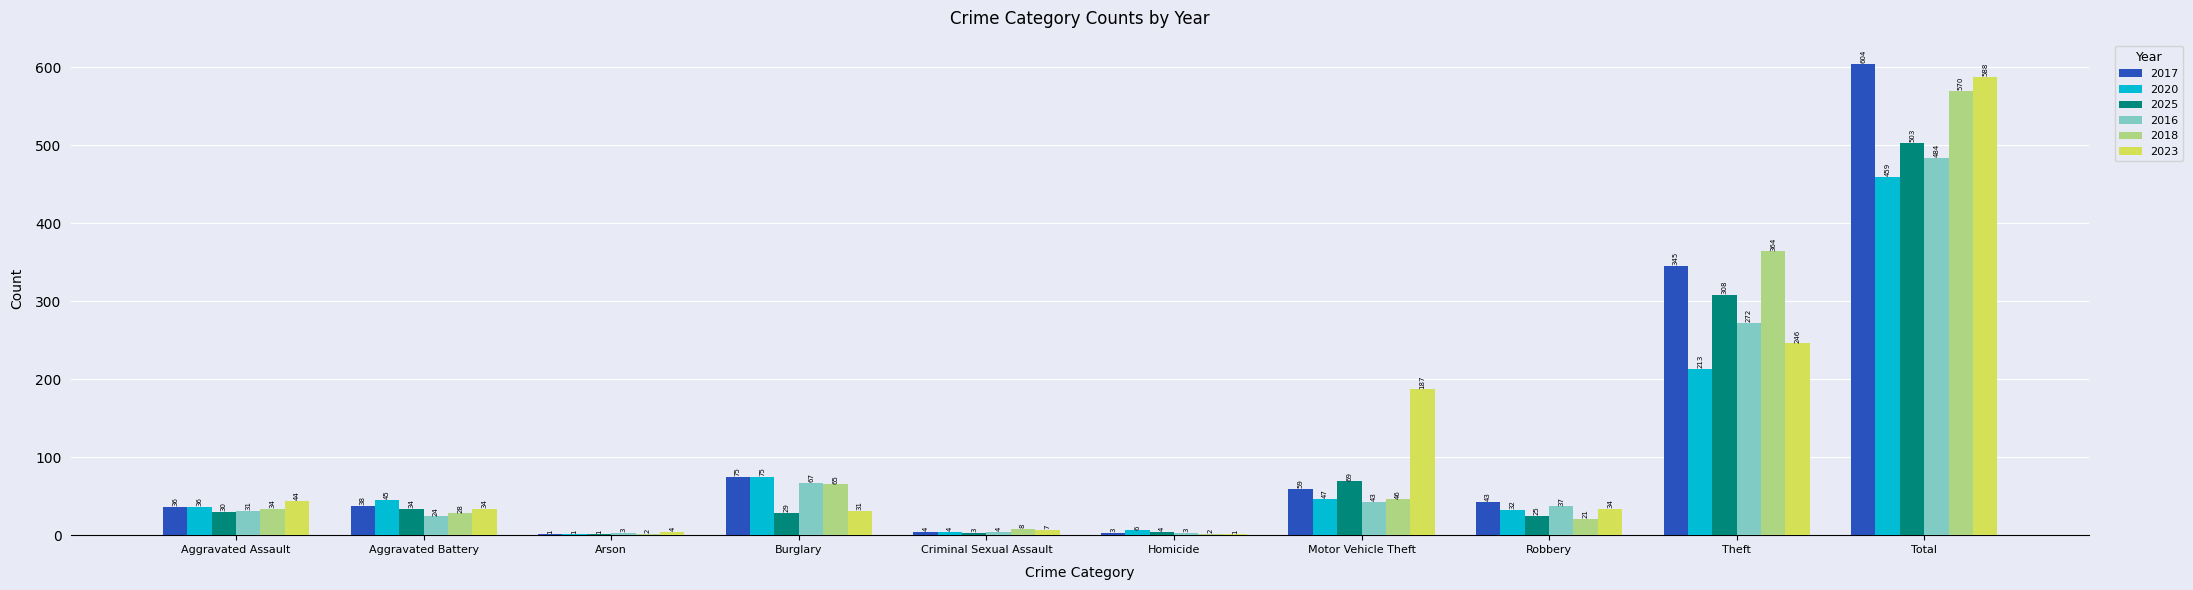

What is the sum of all 2023 values?

1176